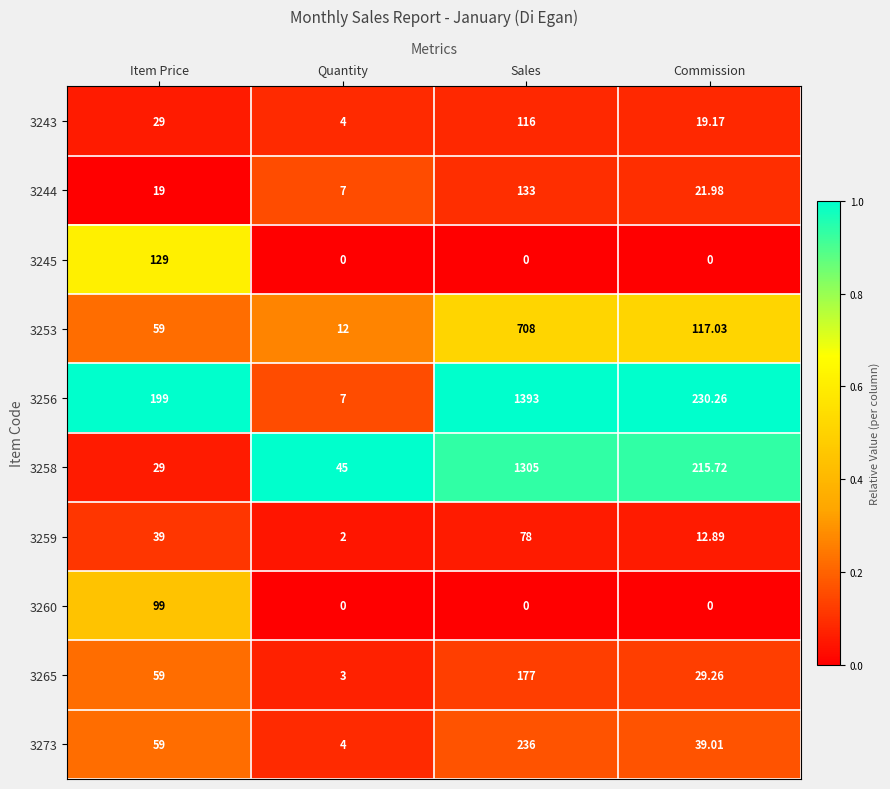

At which label does 3260 reach its peak?

Item Price